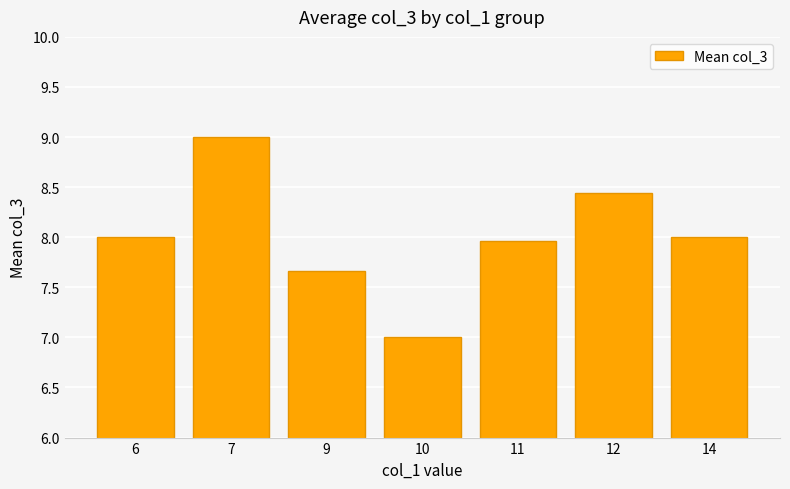

What is the value of the 7th bar from the left?

8.0